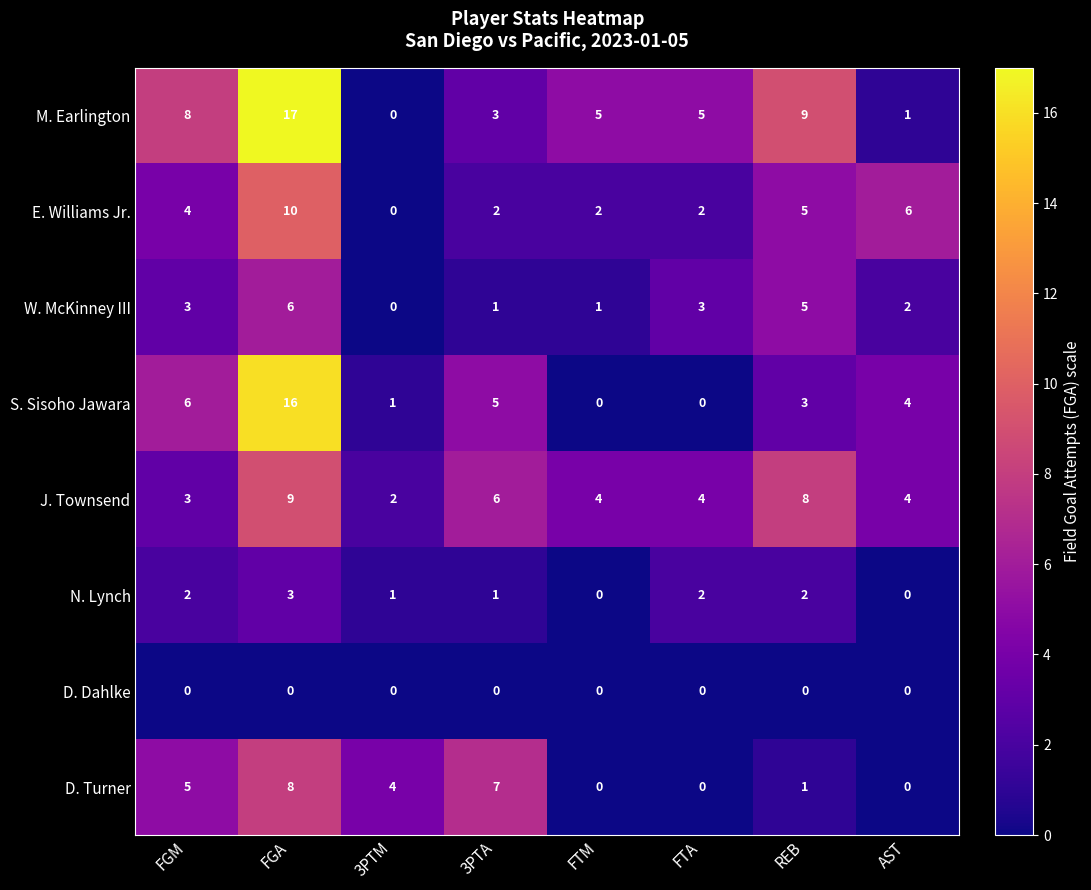

What is the maximum value shown in the chart?

17